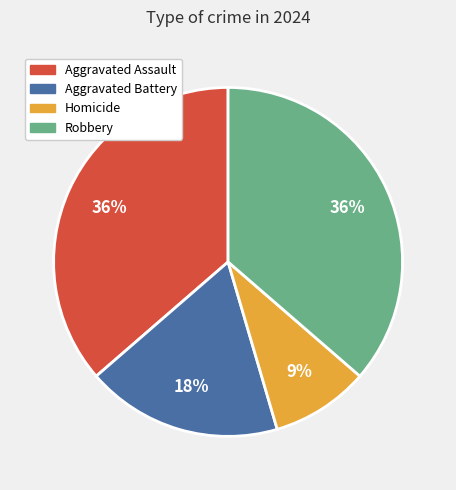

Is Robbery the majority of the pie?

No